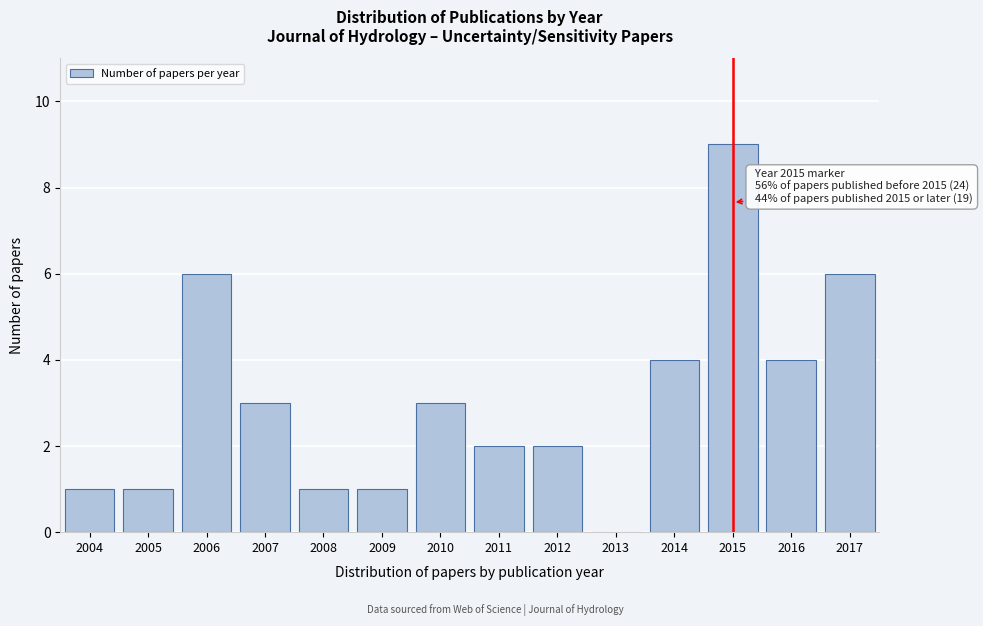

Reading left to right, list all the values displayed in this chart.

2004=1	2005=1	2006=6	2007=3	2008=1	2009=1	2010=3	2011=2	2012=2	2013=0	2014=4	2015=9	2016=4	2017=6